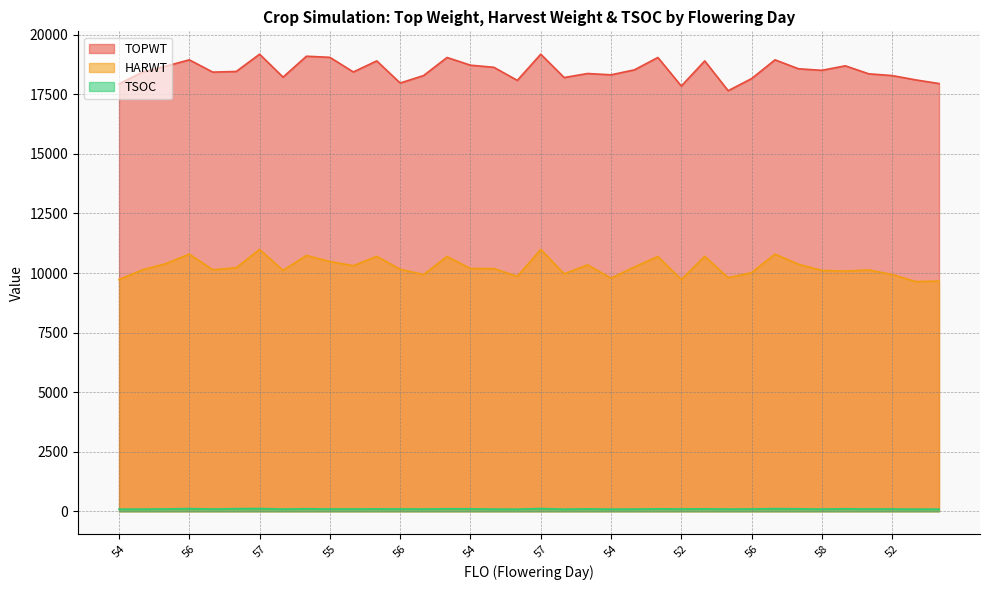

True or false: TOPWT and HARWT cross at least once.

False